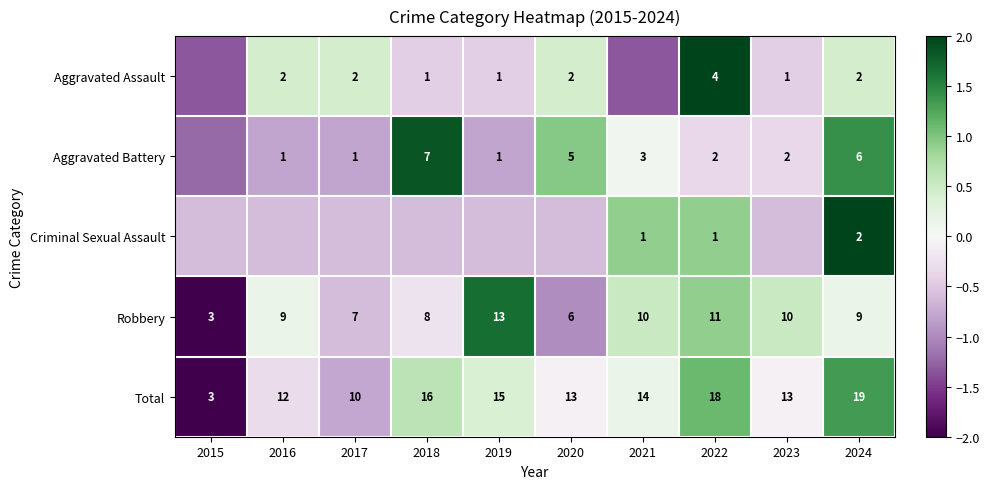

Rank the series at 2022 from highest to lowest value.

Total, Robbery, Aggravated Assault, Aggravated Battery, Criminal Sexual Assault